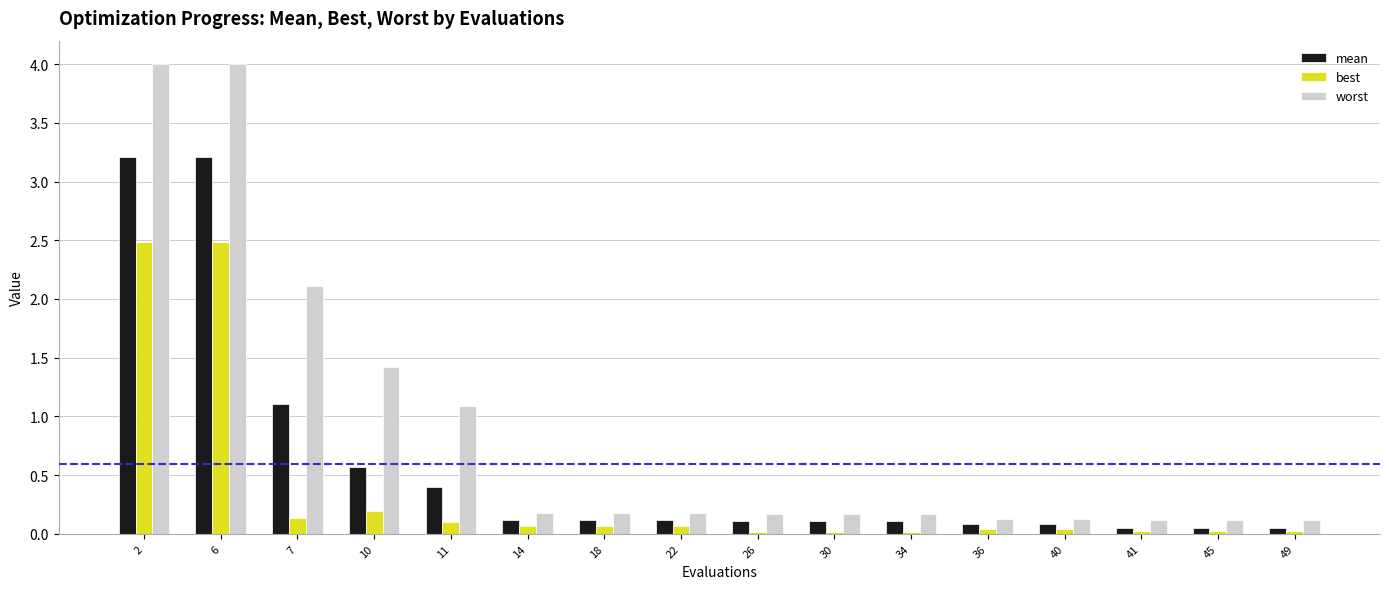

Read the mean value at 7.

1.1